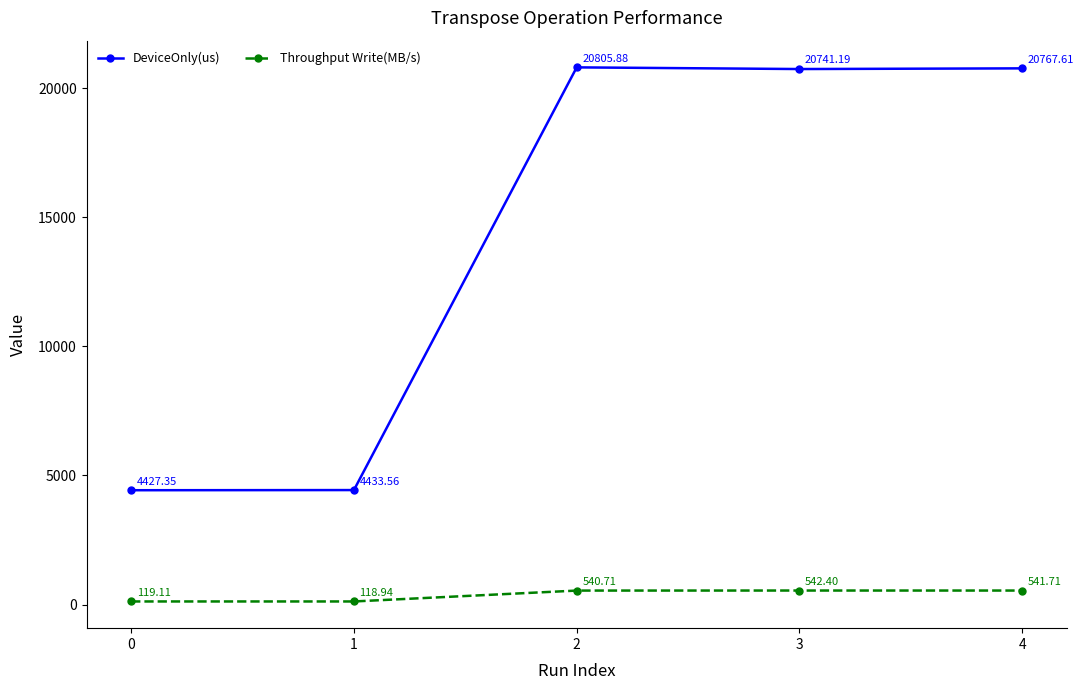

Which series has the largest range (max minus min)?

DeviceOnly(us)